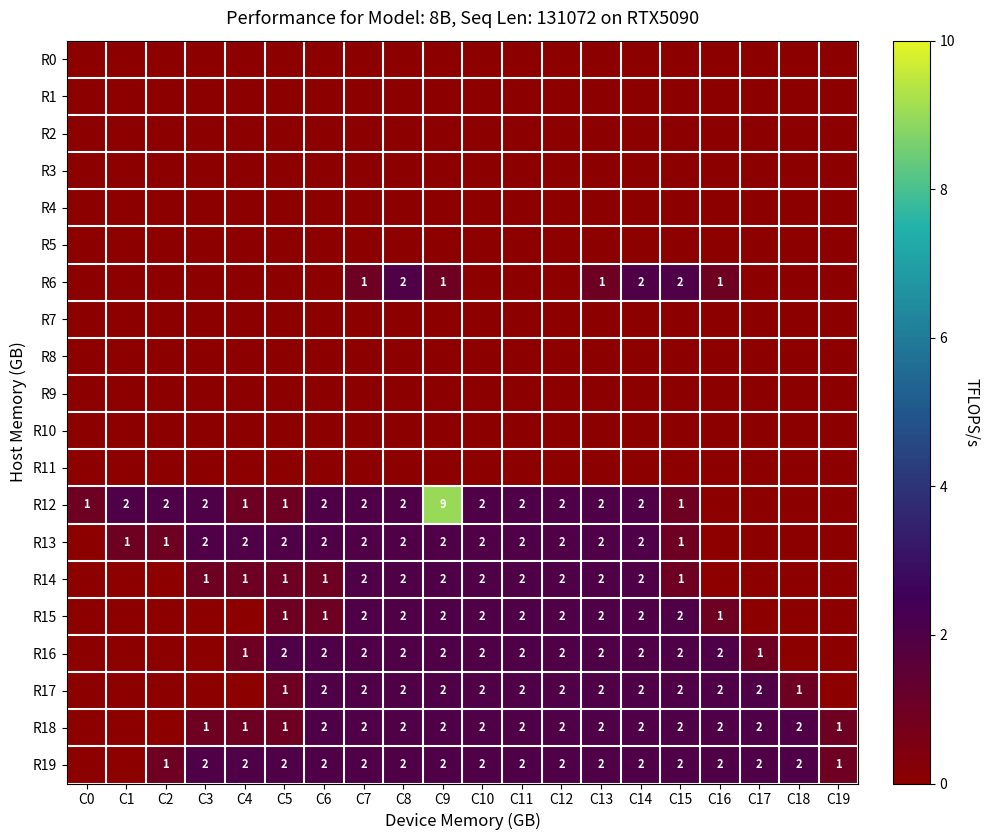

At which category is the sum across all series the highest?

C9